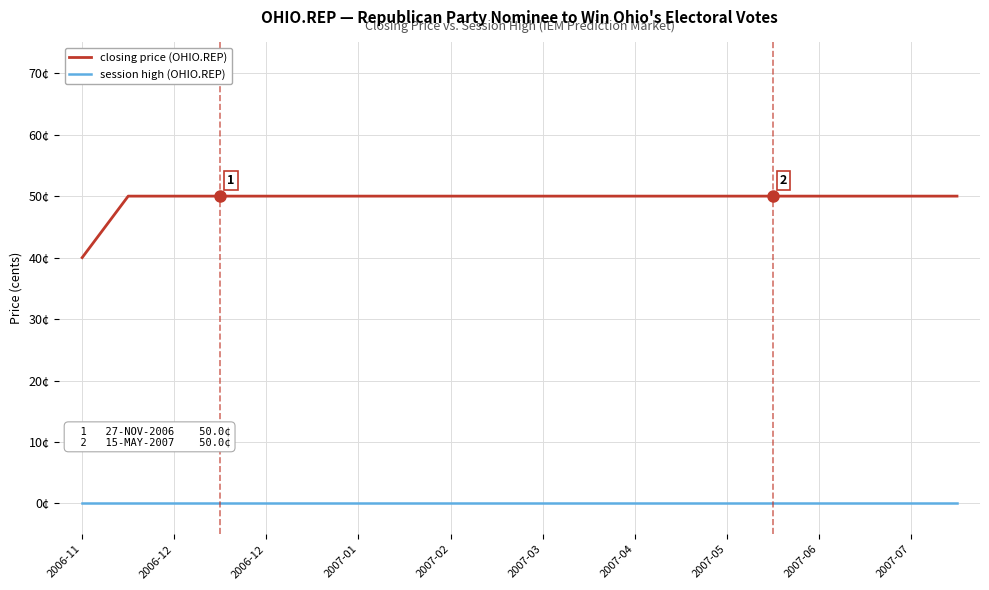

Which series has the largest total across all categories?

closing price (OHIO.REP)